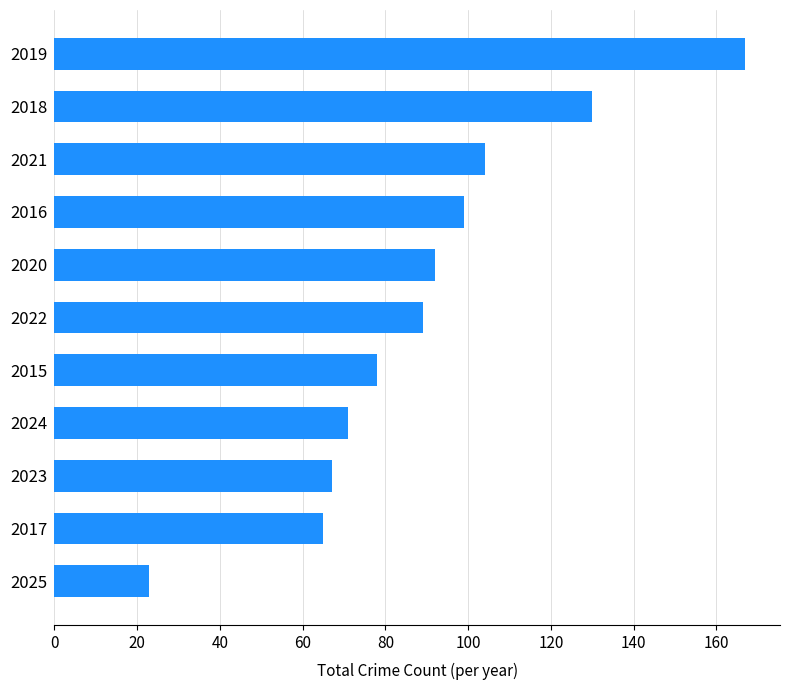

Rank the categories by value from lowest to highest.

2025, 2017, 2023, 2024, 2015, 2022, 2020, 2016, 2021, 2018, 2019